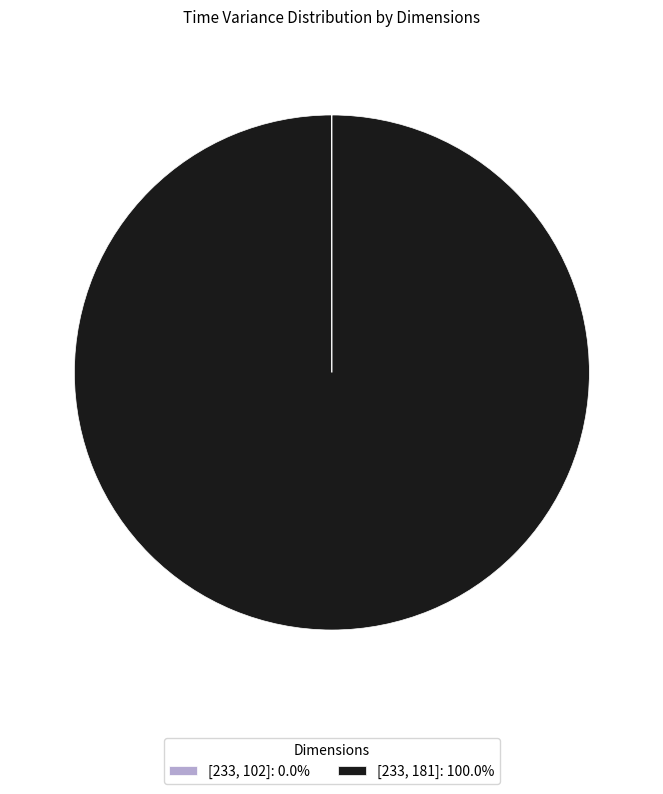

Is there a majority slice in this chart?

Yes